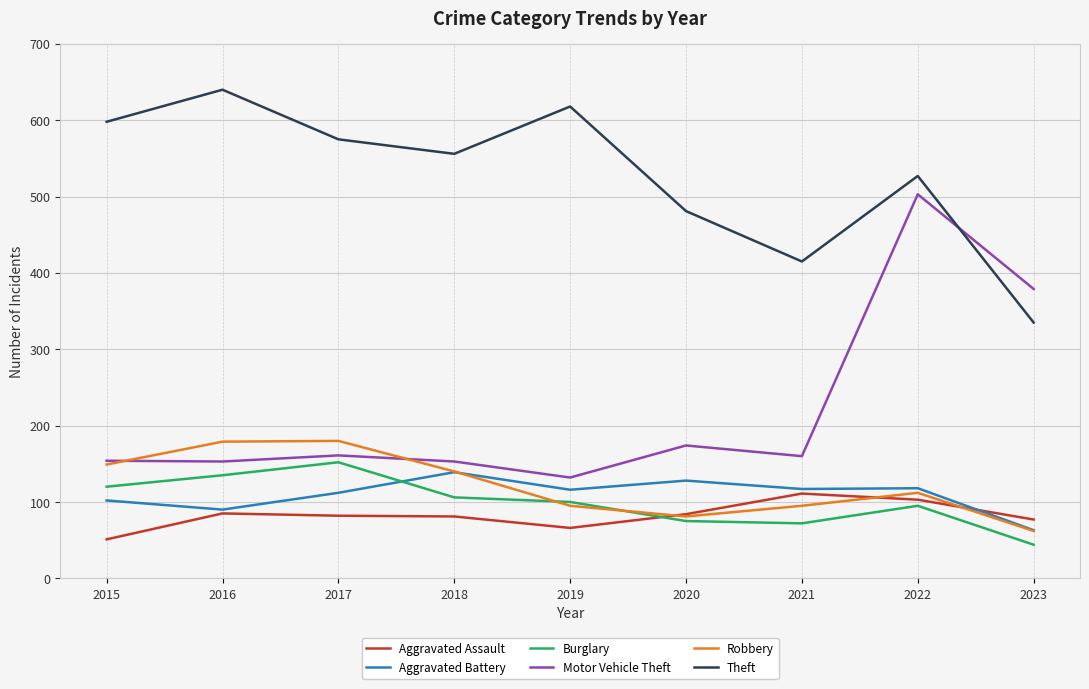

Which series has the widest spread of values?

Motor Vehicle Theft